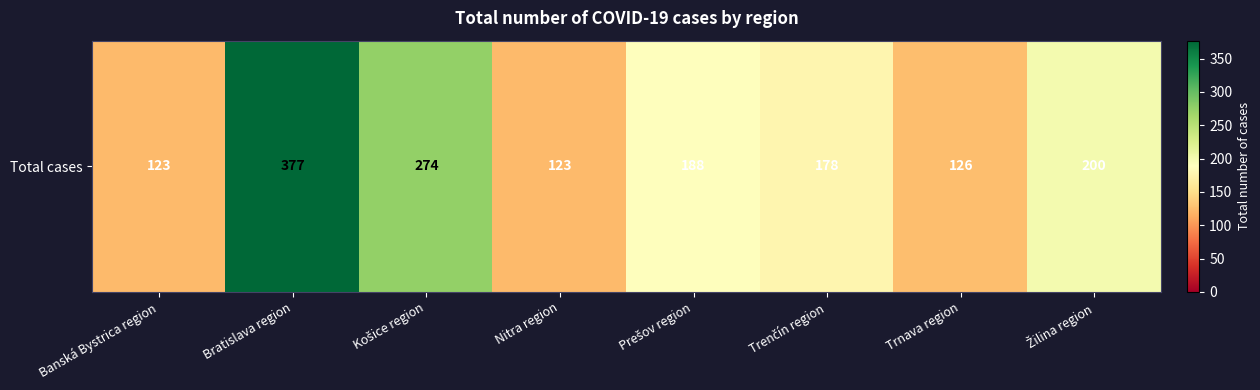

At which category does the chart reach its peak across all series?

Bratislava region